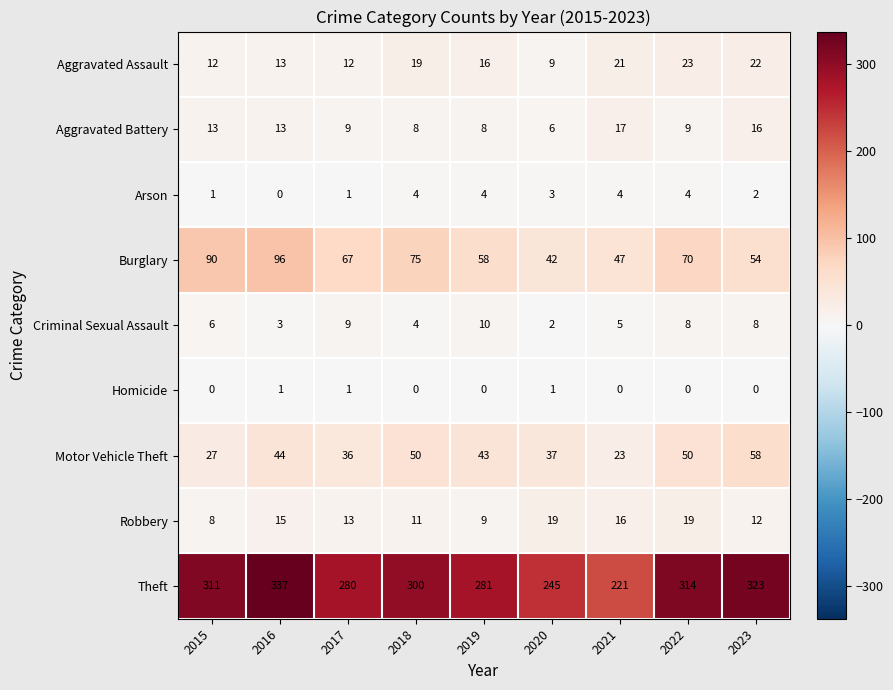

What is the sum of all Burglary values?

599